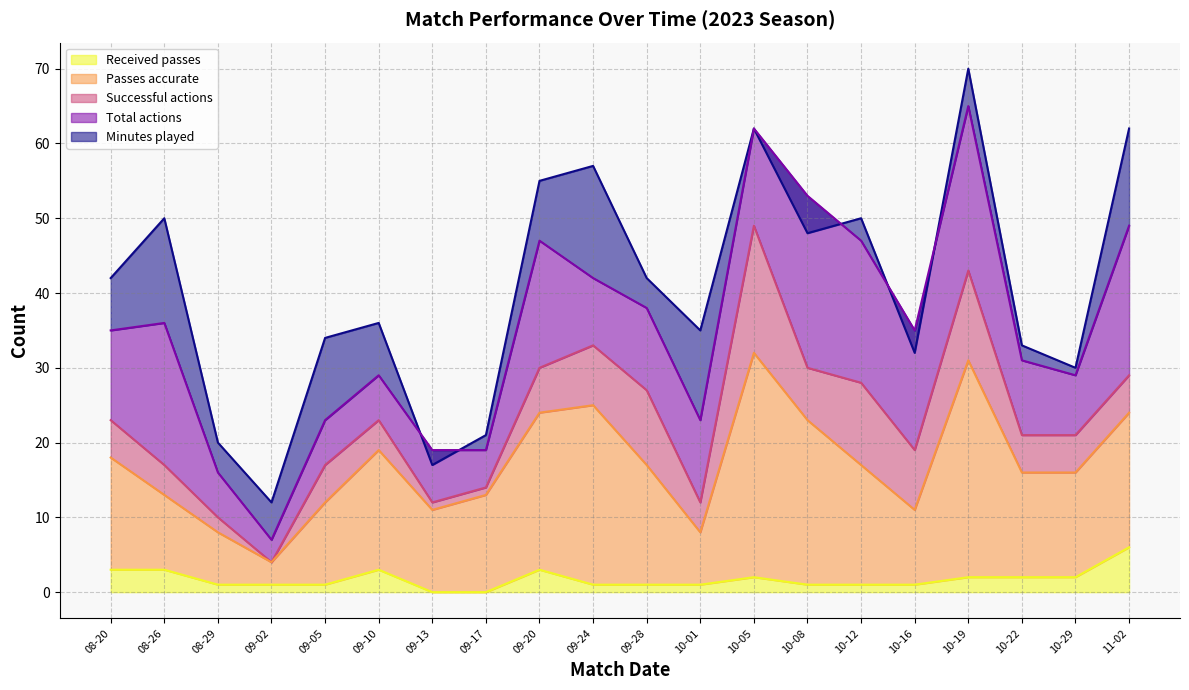

The Received passes series shows 1 at 10-12. True or false?

True